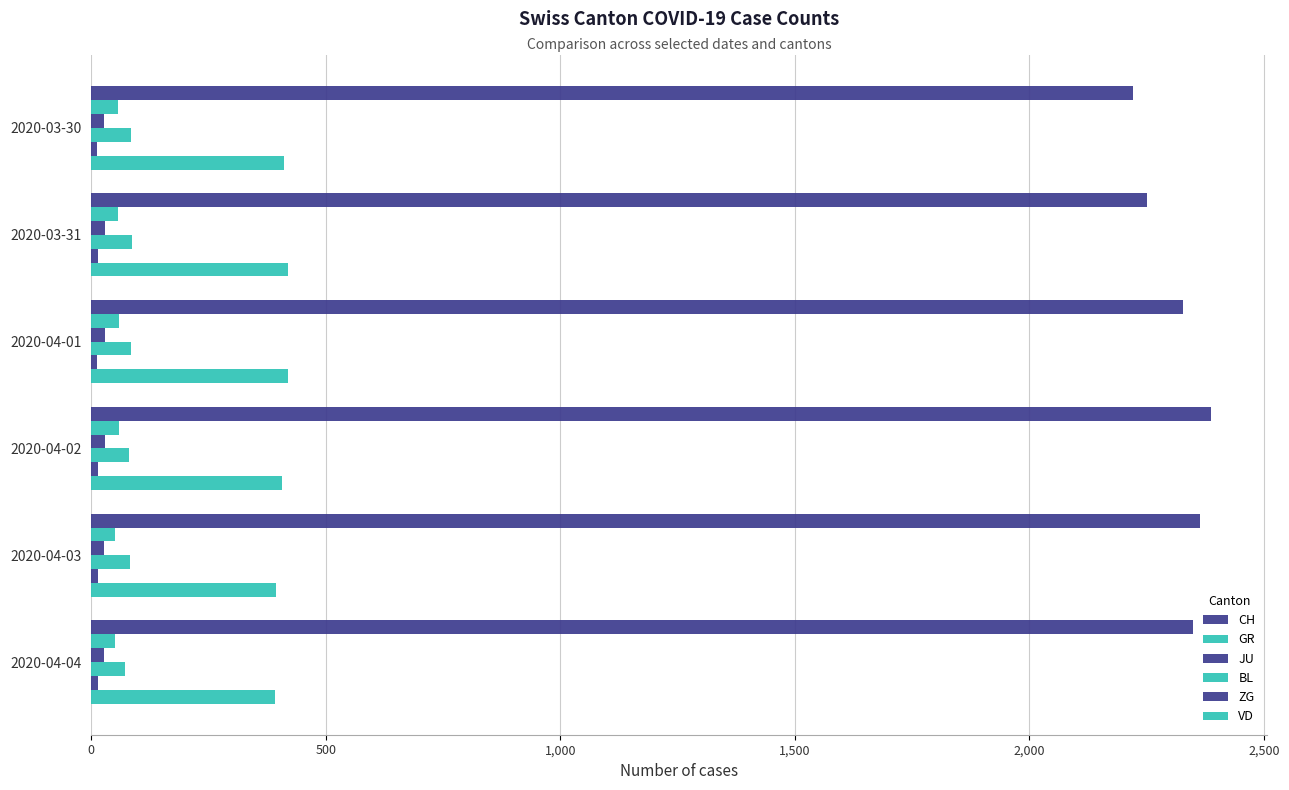

How many data points does each series have?

6